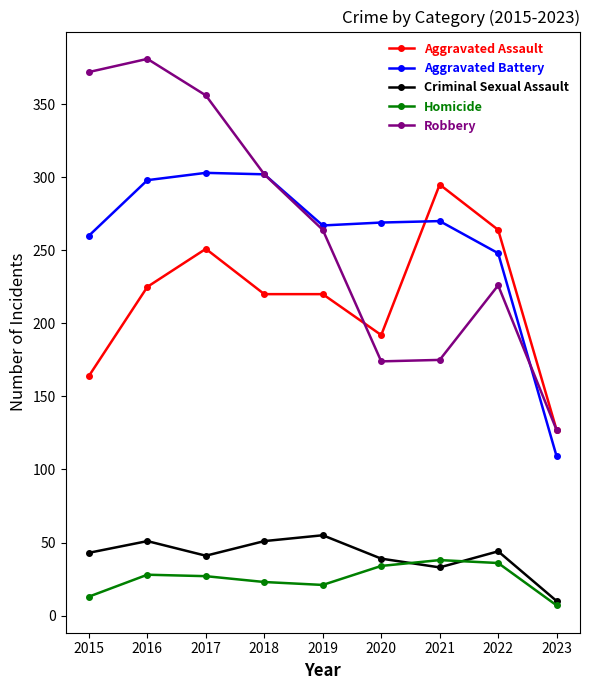

What is the approximate value of Criminal Sexual Assault at 2020?

39